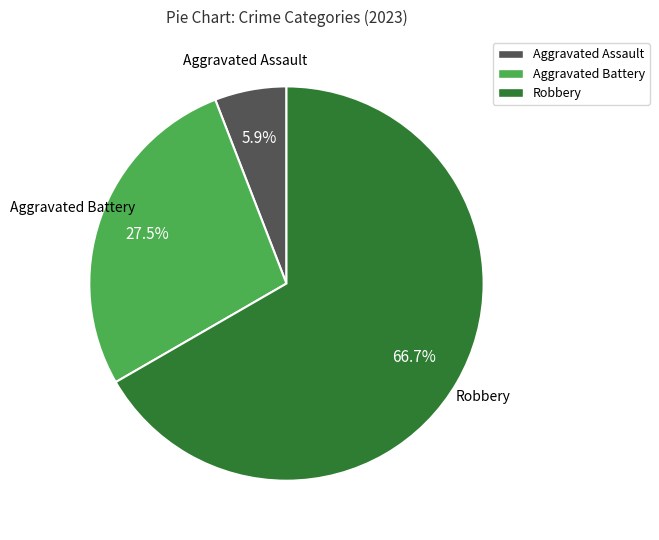

Is there any slice that represents more than half of the pie?

Yes